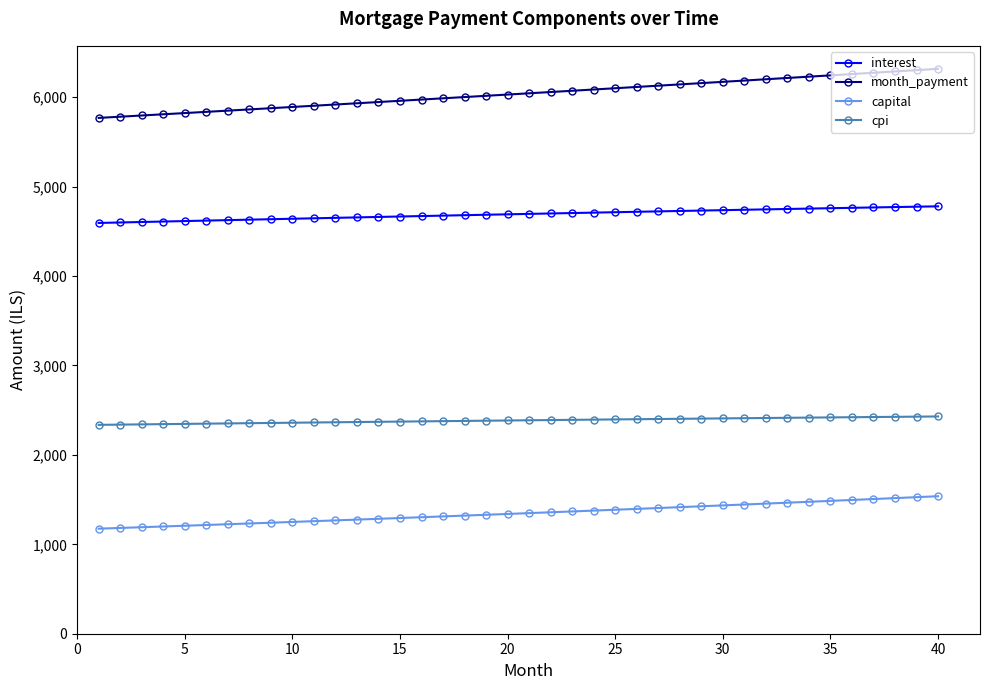

True or false: cpi and capital intersect in this chart.

False